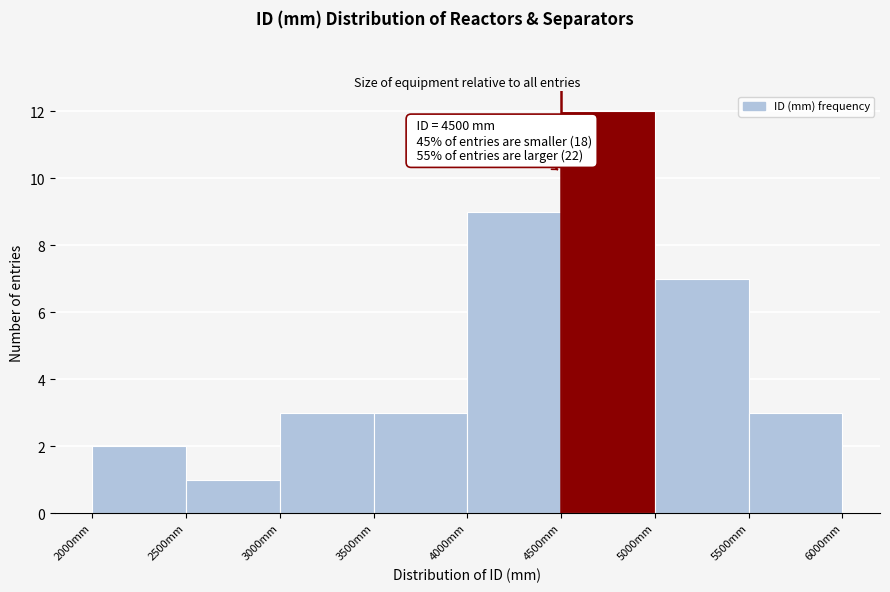

Which range on the x-axis has the tallest bar?

4500 to 5000